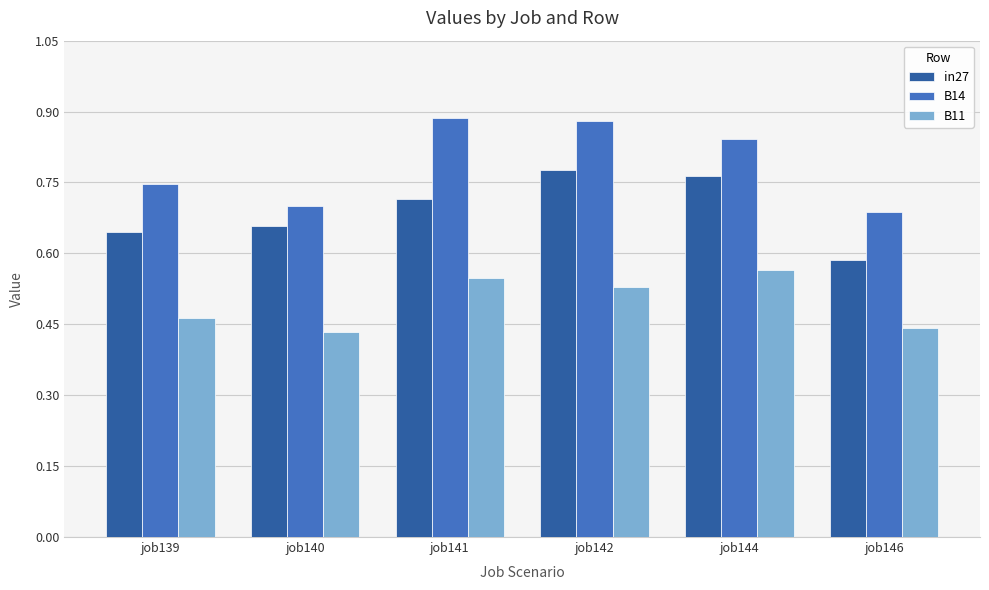

What is the difference between the maximum and minimum values in the B14 series?

0.2